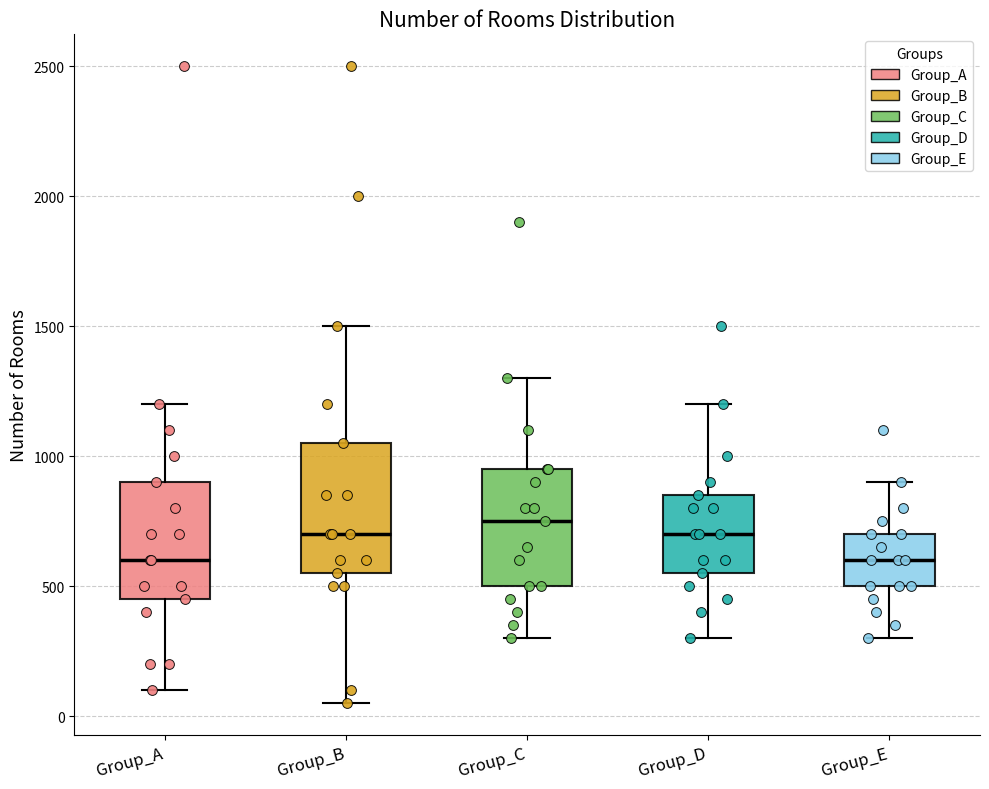

Reading left to right, transcribe this box plot: for each box, give where its median line is, the range the box spans, and where its two whiskers end, as read against the y-axis. The values are not printed on the chart, so give them approximately, as read against the axis.

Group_A: median 600, box 450 to 900, whiskers 100 to 1200
Group_B: median 700, box 550 to 1050, whiskers 50 to 1500
Group_C: median 750, box 500 to 950, whiskers 300 to 1300
Group_D: median 700, box 550 to 850, whiskers 300 to 1200
Group_E: median 600, box 500 to 700, whiskers 300 to 900